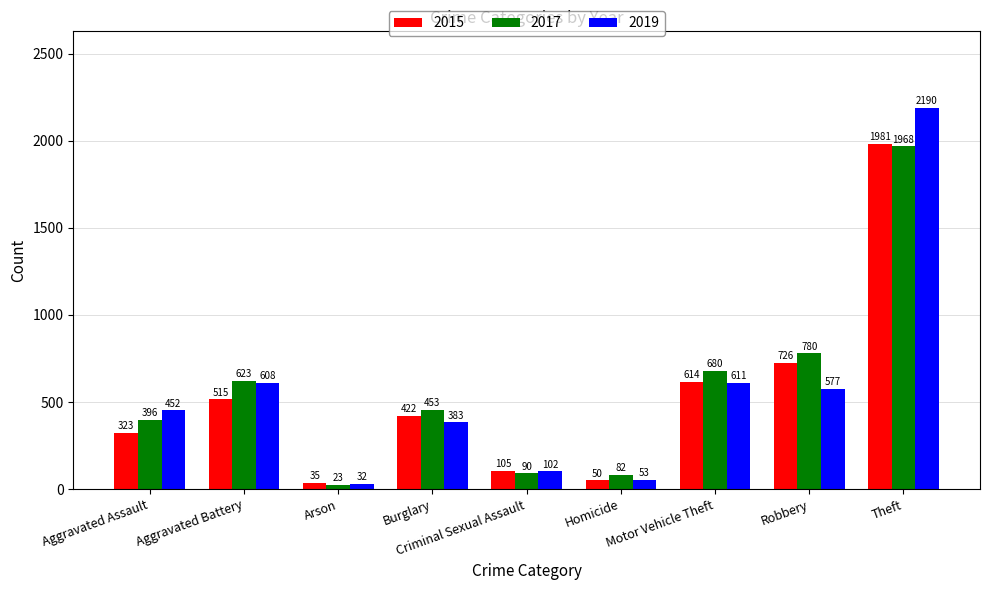

What is the minimum value for 2015?

35